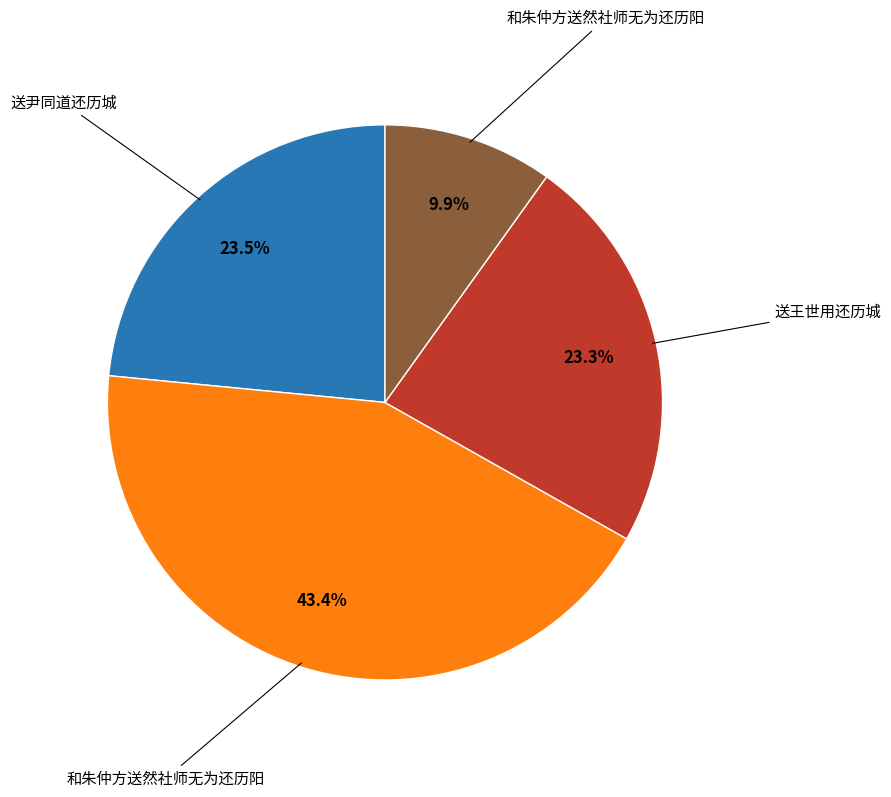

Does any single category account for the majority?

No